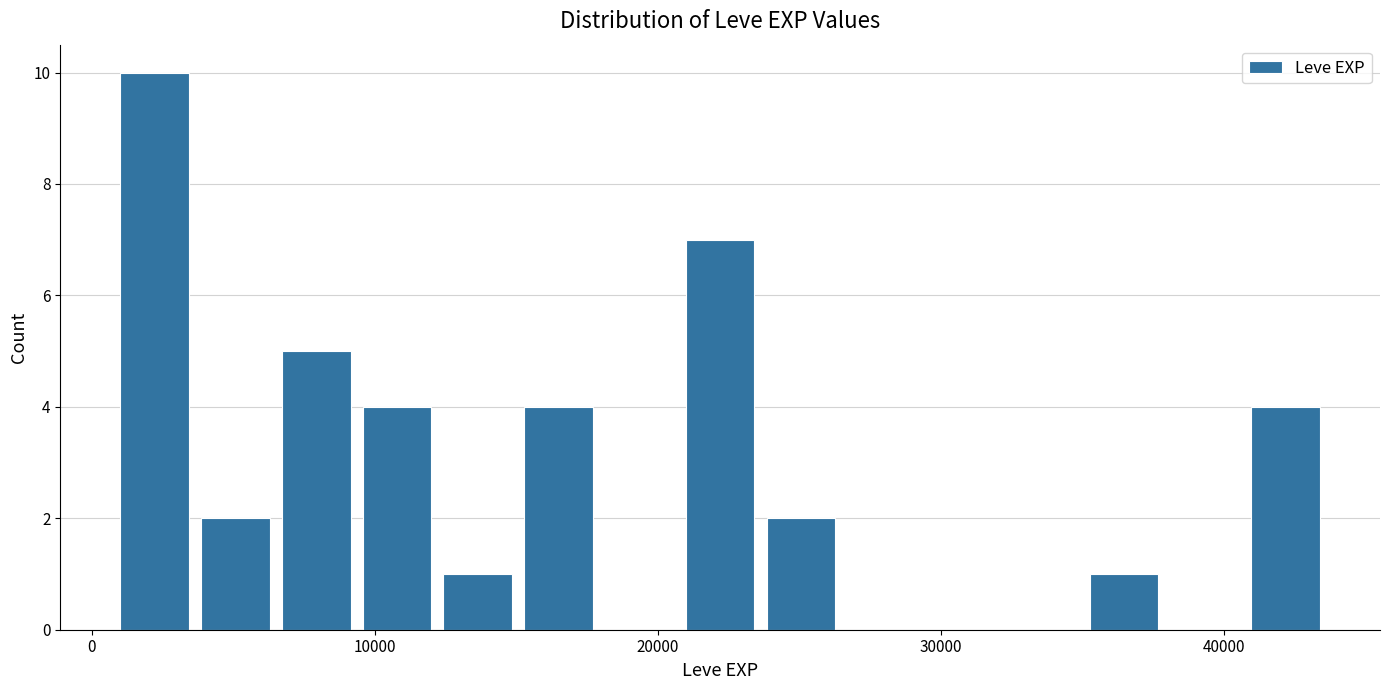

Read against the x-axis, roughly where is the centre of the tallest bar?

2000